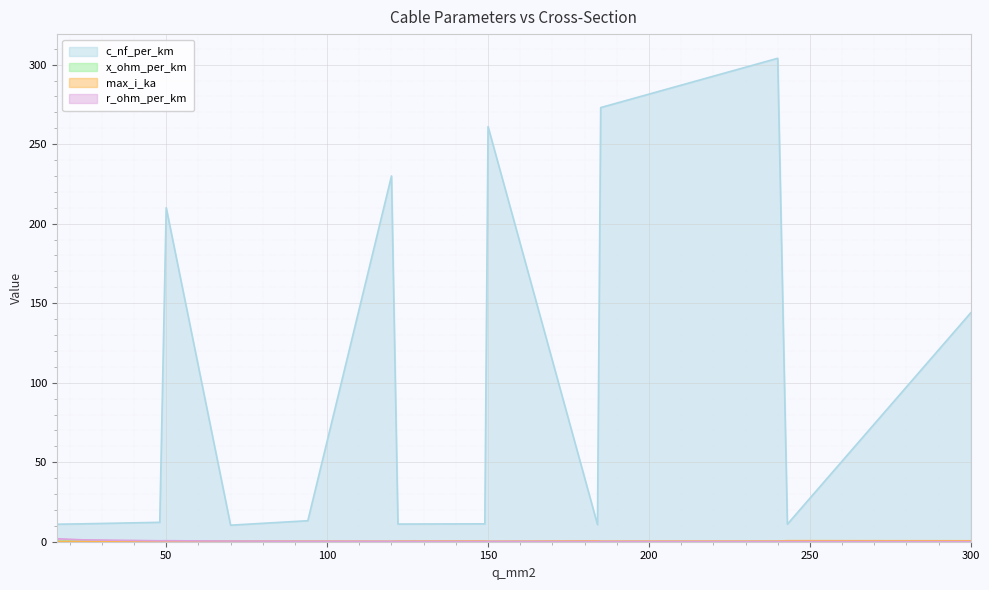

What is the difference between the second highest and minimum values in the x_ohm_per_km series?

0.3